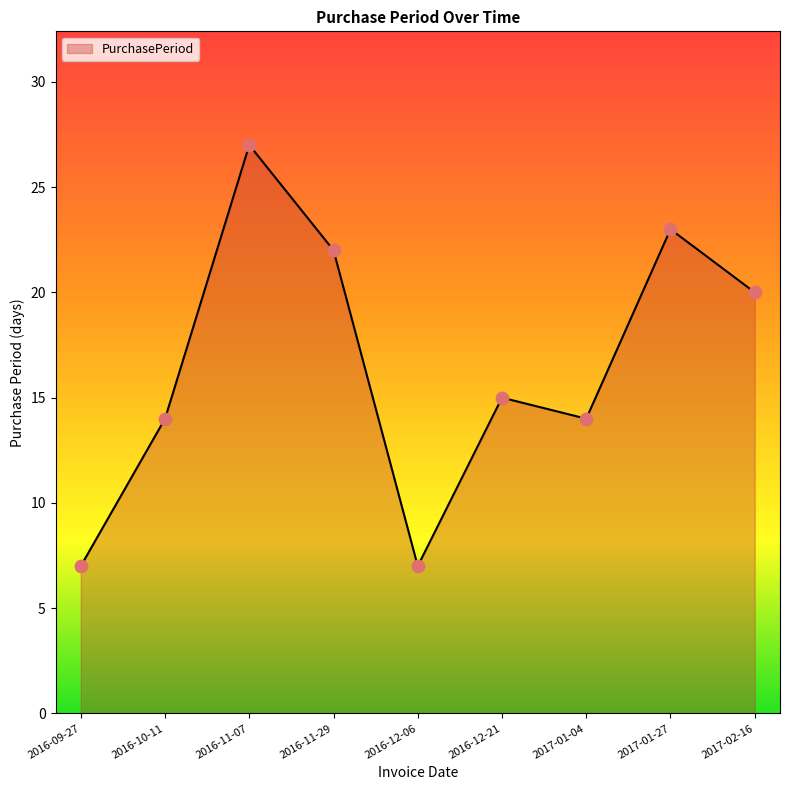

Approximately how many times larger is the value at 2016-11-29 compared to 2017-01-04?

1.6